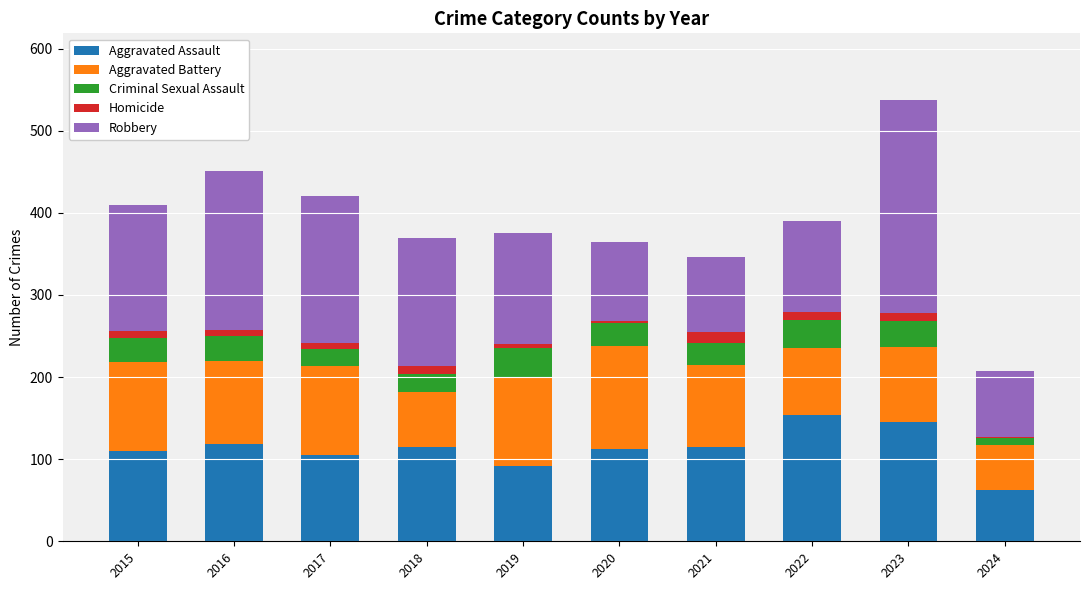

What is the maximum value for Aggravated Assault?

154